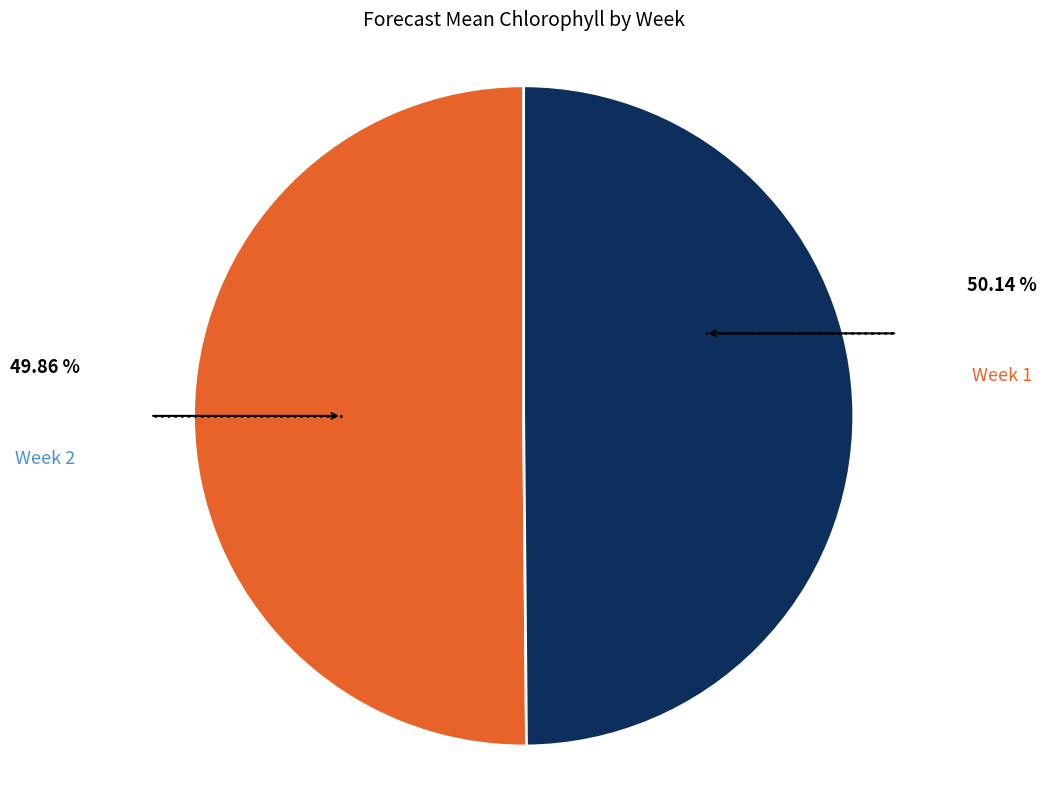

How many segments does this pie chart have?

2